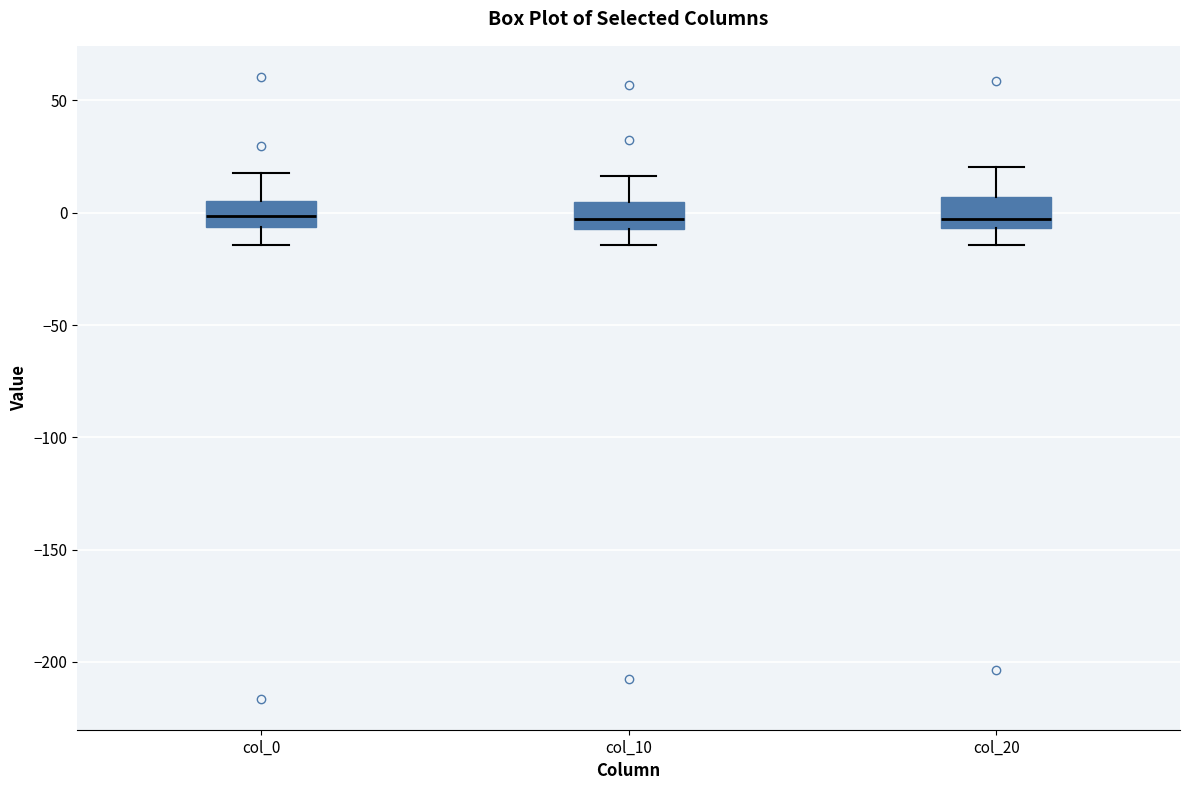

Reading left to right, read every box against the y-axis: the position of its median line, the range the box covers, and the ends of its whiskers. The values are not printed on the chart, so give them approximately, as read against the axis.

col_0: median 0, box -5 to 5, whiskers -15 to 20
col_10: median -5 (inside the box), box -5 to 5, whiskers -15 to 15
col_20: median -5 (just above the box's lower edge), box -5 to 5, whiskers -15 to 20